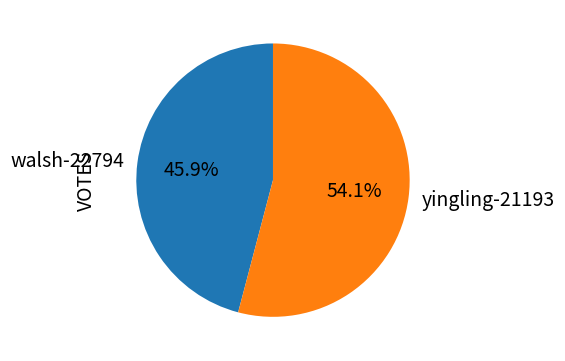

To the nearest percent, what portion does yingling-21193 represent?

54%